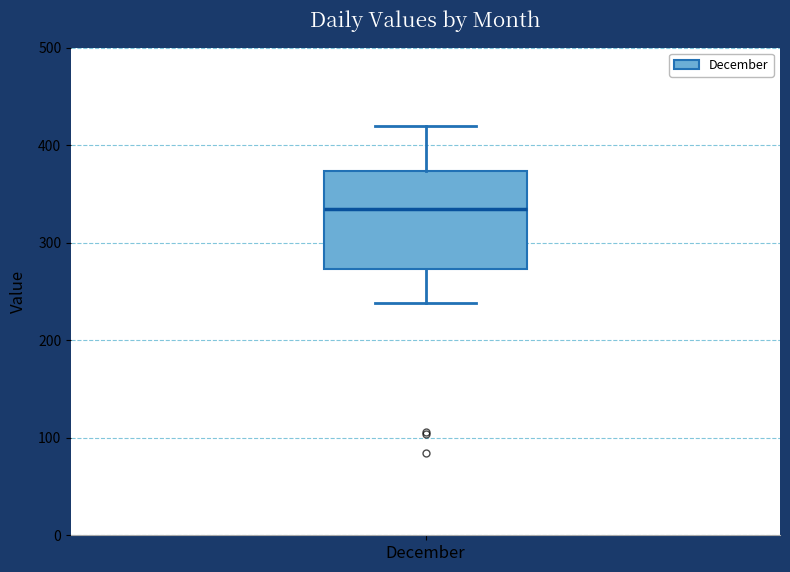

Transcribe this box plot: give where the median line is, the range the box spans, and where the two whiskers end, as read against the y-axis. The values are not printed on the chart, so give them approximately, as read against the axis.

median 330, box 270 to 370, whiskers 240 to 420